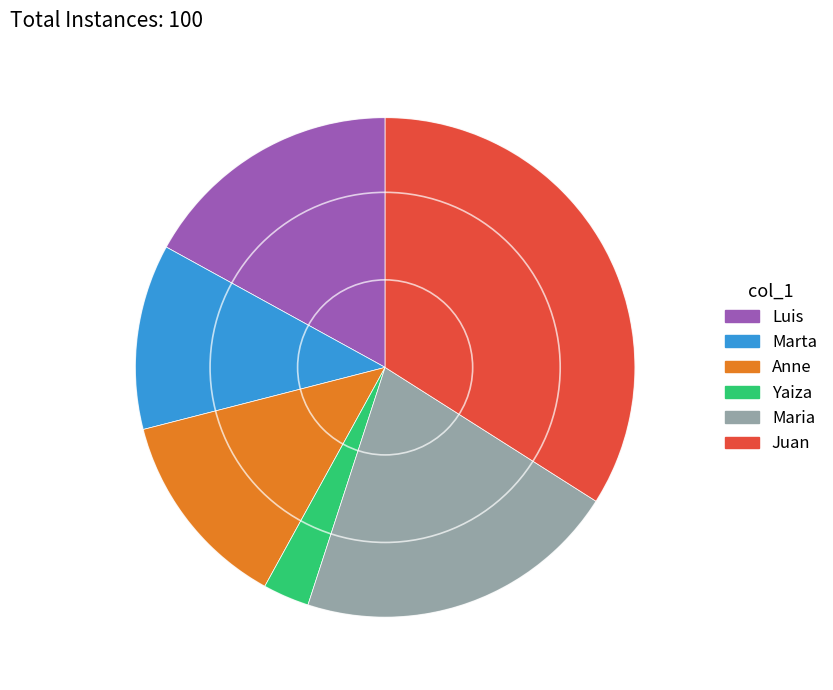

Which slice is the largest?

Juan